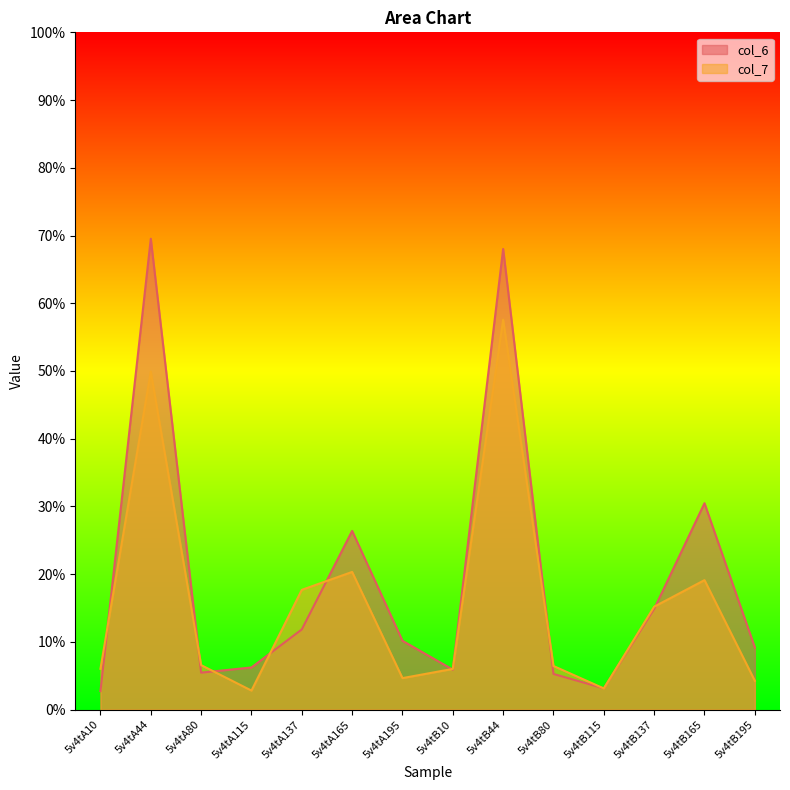

What is the lowest value of the col_6 series?

2.7